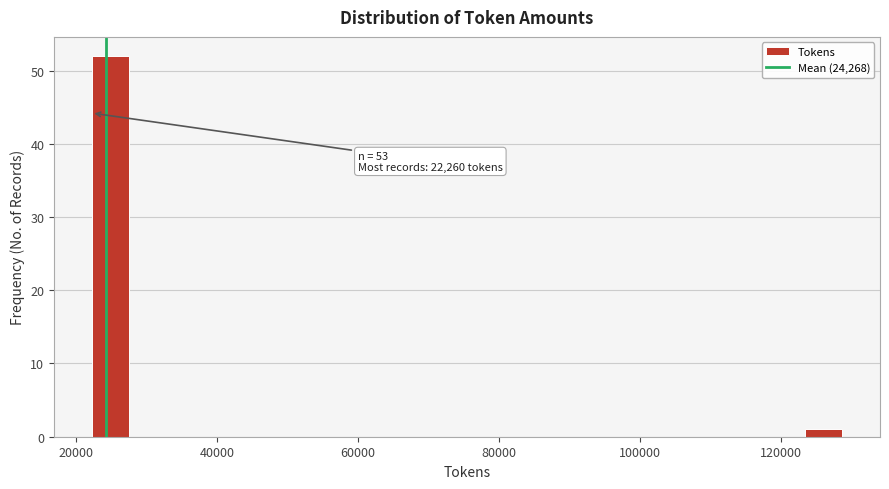

Read against the x-axis, roughly where is the centre of the tallest bar?

24000